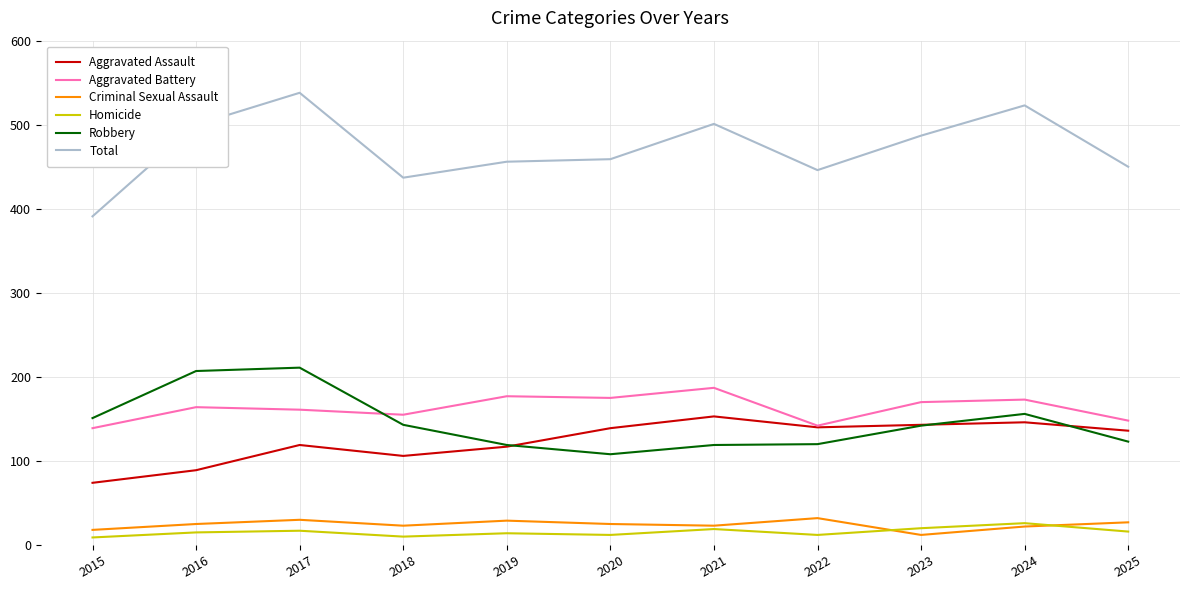

Which category has the highest value across all series?

2017